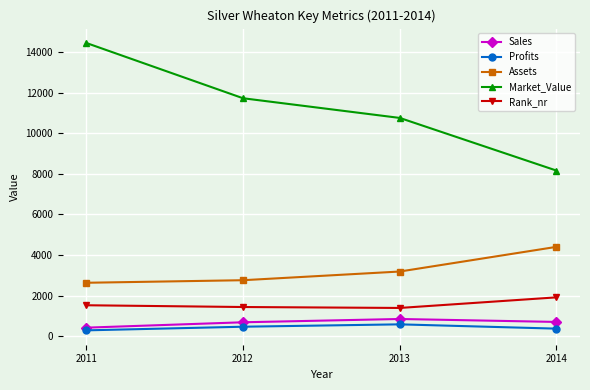

What is the sum of the Assets values at 2011 and 2013?

5824.0